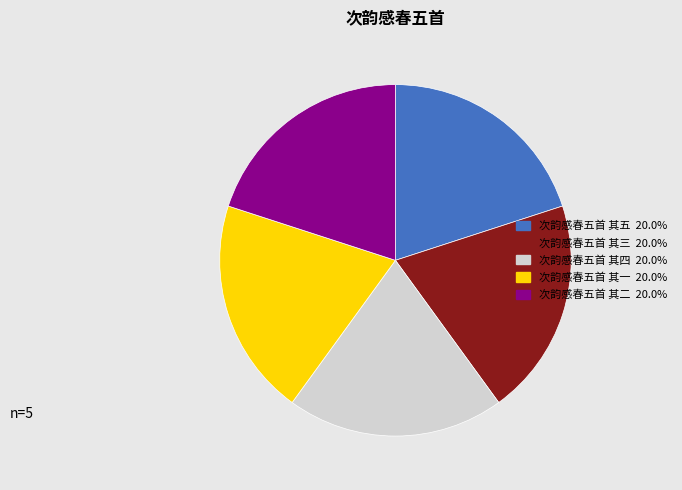

True or false: 次韵感春五首 其五 accounts for 20% of the total.

True